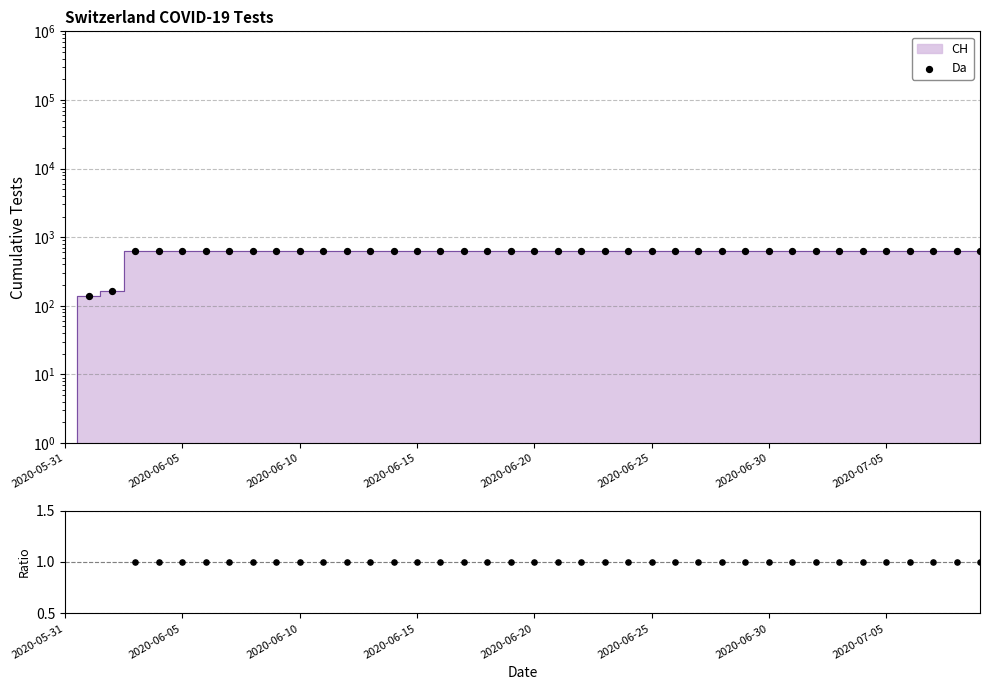

Approximately how many times larger is the value at 11 compared to 26?

1.0